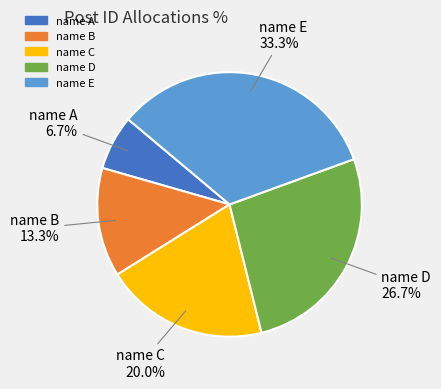

What portion of the pie excludes name C?

80.0%